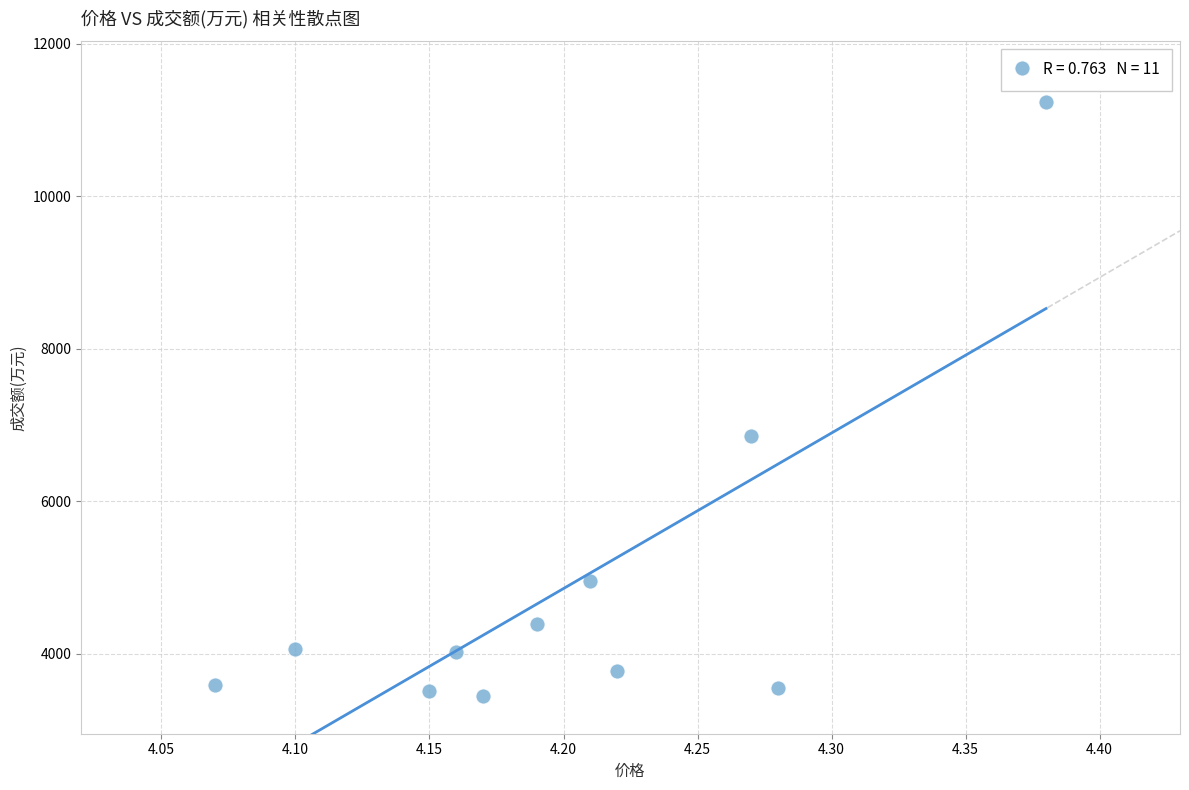

What Y value in the scatter plot is closest to 7342?

6863